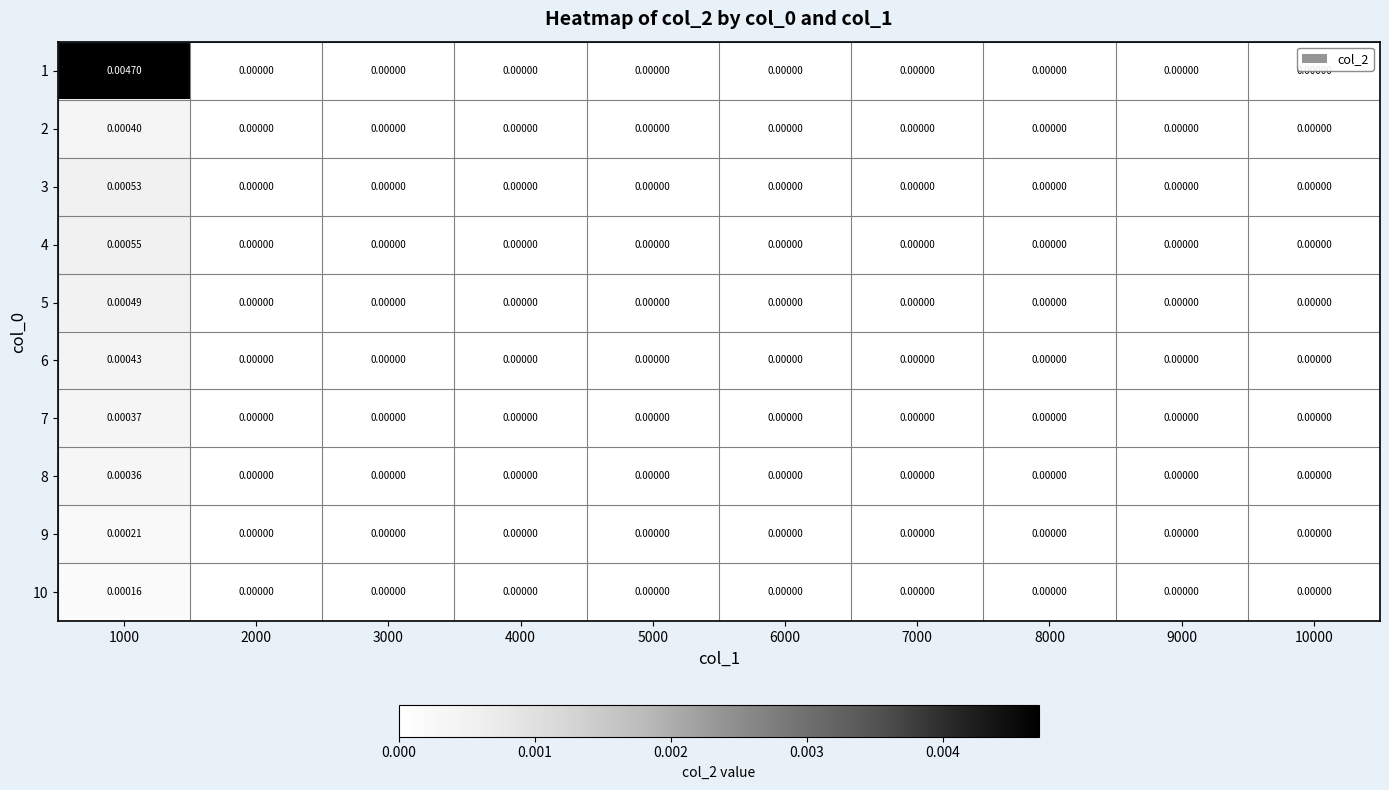

Which has a higher value, 7000 or 8000?

7000